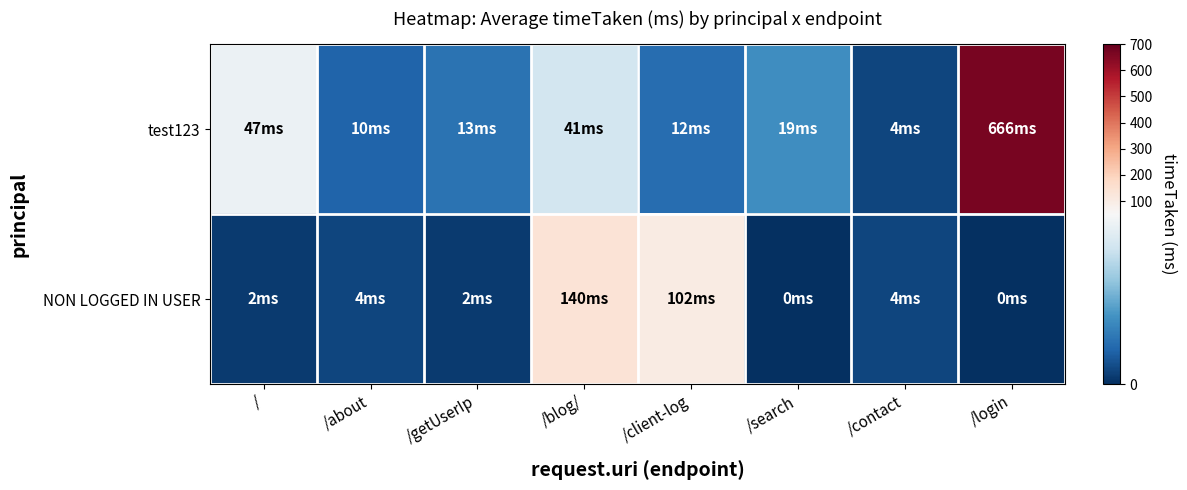

At which category does the chart reach its peak across all series?

/login